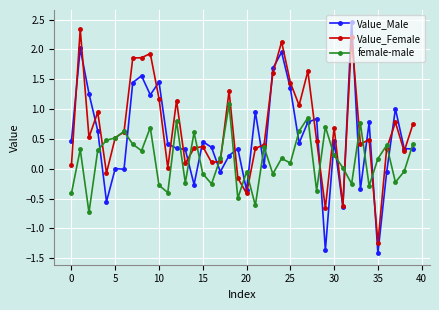

Which series has the widest spread of values?

Value_Male